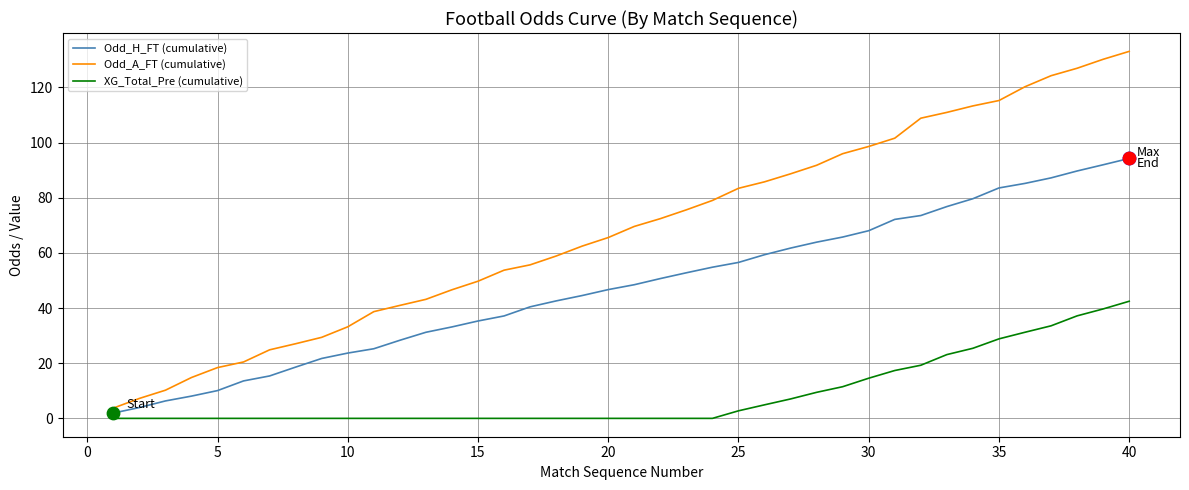

What is the difference between the maximum and minimum values in the XG_Total_Pre (cumulative) series?

42.5